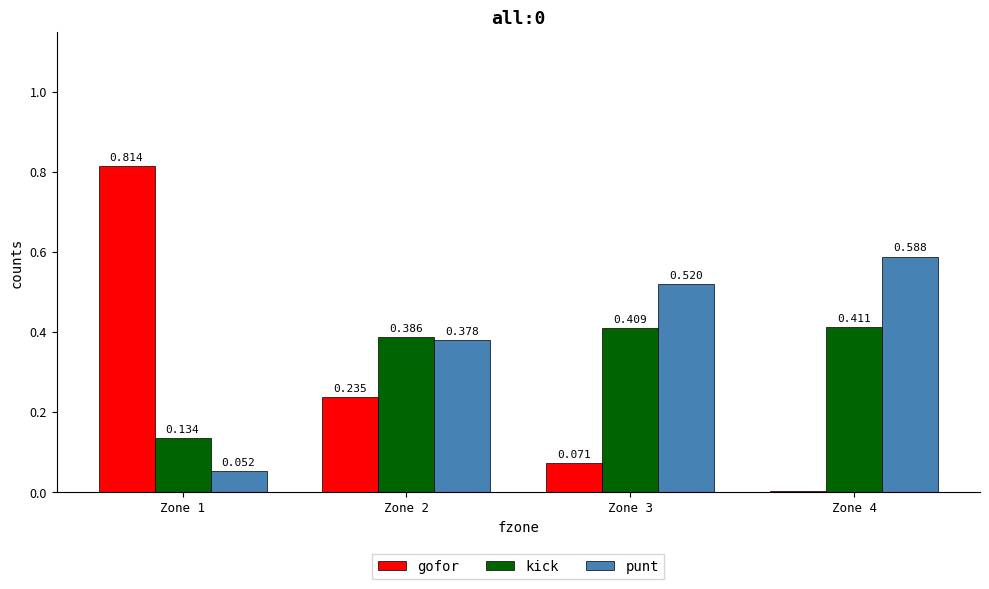

Which series has the widest spread of values?

gofor